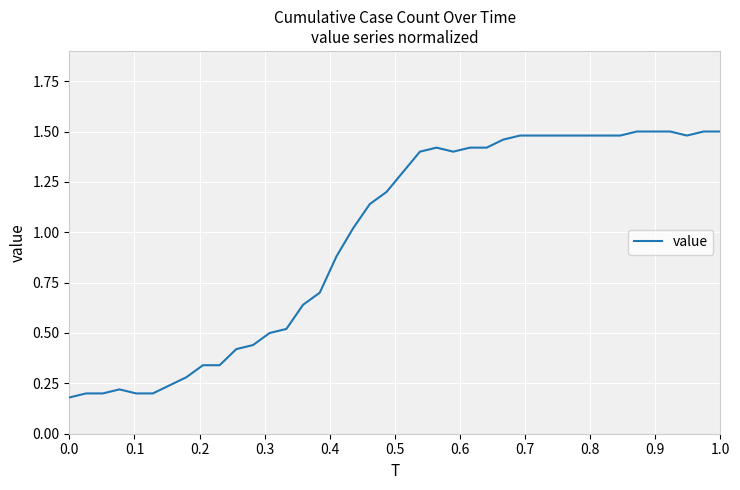

Does the chart have visible grid lines?

Yes